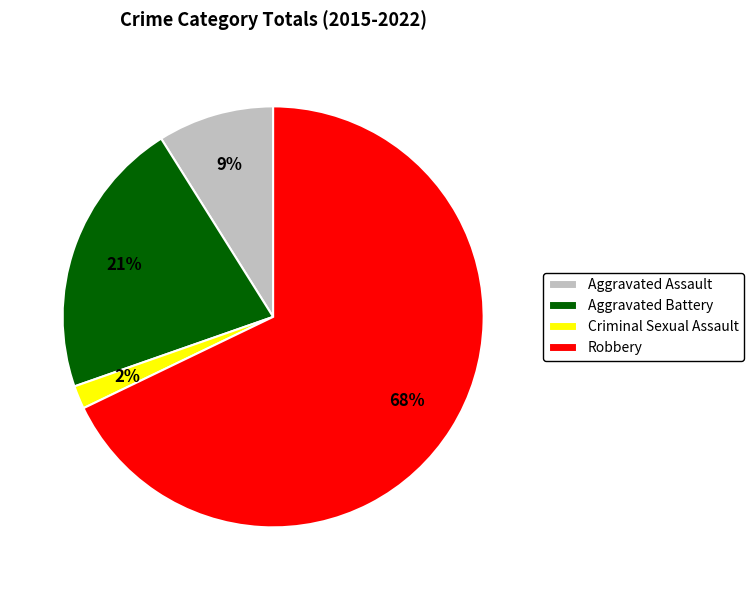

Does Aggravated Assault represent more than half of the total?

No